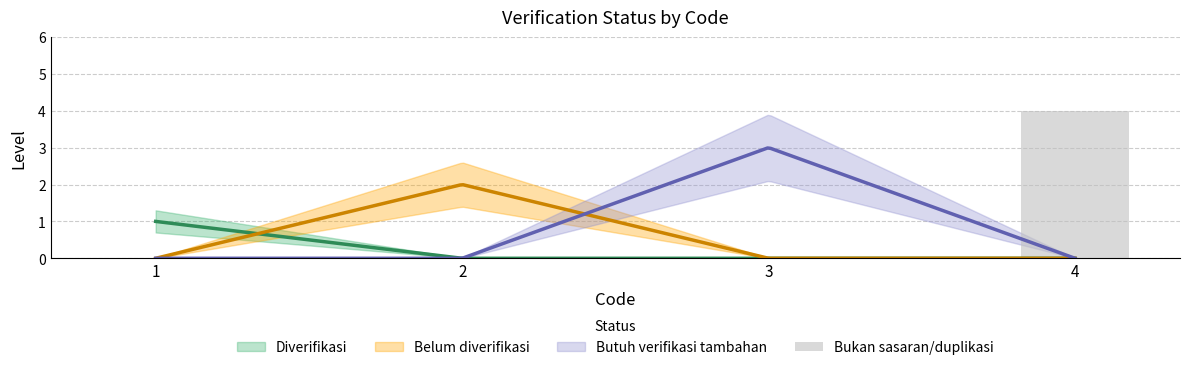

At which category does the chart reach its minimum across all series?

1